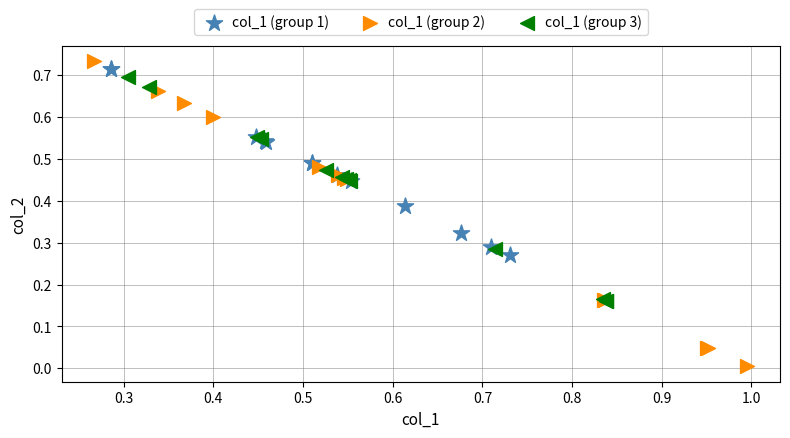

Which series has the widest spread of Y values?

col_1 (group 2)